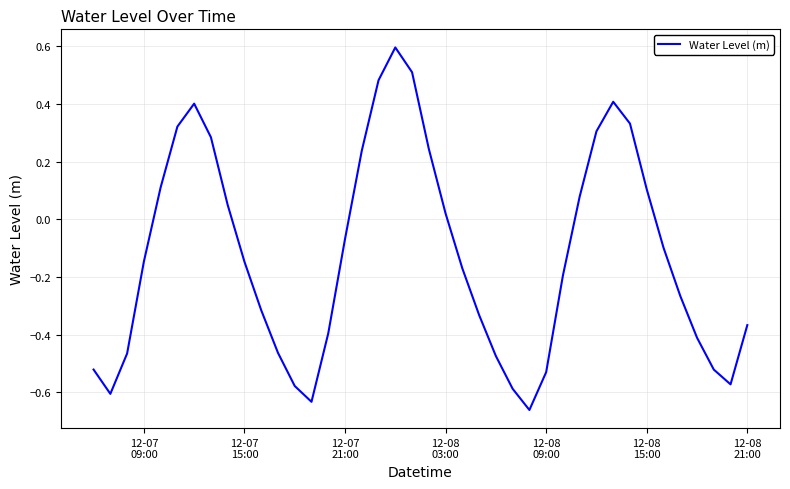

What is the maximum value shown in the chart?

0.6